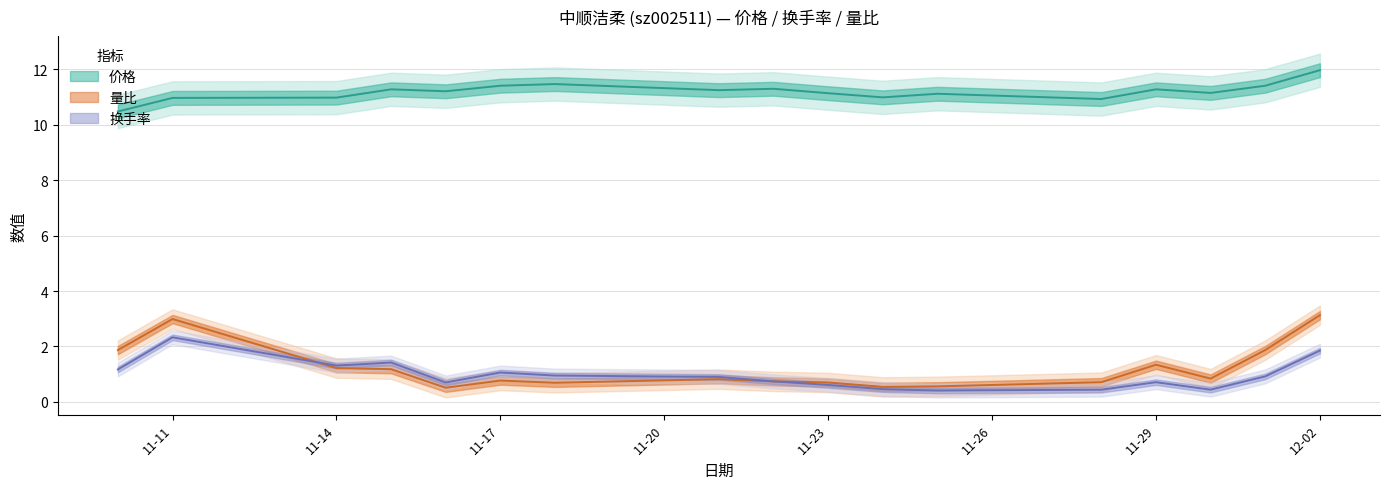

Reading left to right, transcribe all the data shown in this chart.

价格: 10.5	11.0	11.0	11.3	11.2	11.4	11.5	11.2	11.3	11.1	11.0	11.1	10.9	11.3	11.2	11.4	12.0
换手率: 1.2	2.3	1.3	1.4	0.7	1.1	0.9	0.9	0.7	0.6	0.5	0.4	0.4	0.7	0.4	0.9	1.9
量比: 1.9	3.0	1.2	1.2	0.5	0.8	0.7	0.8	0.7	0.7	0.5	0.6	0.7	1.3	0.8	1.9	3.1